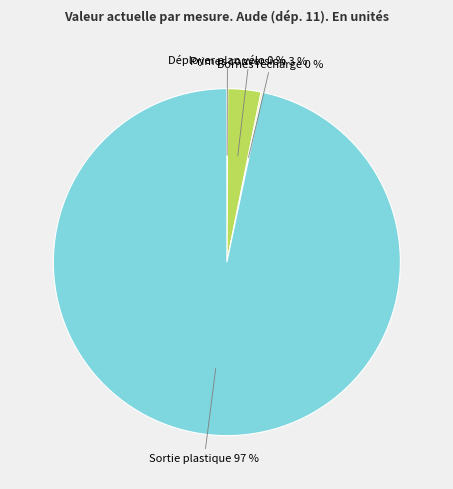

Does any single category account for the majority?

Yes